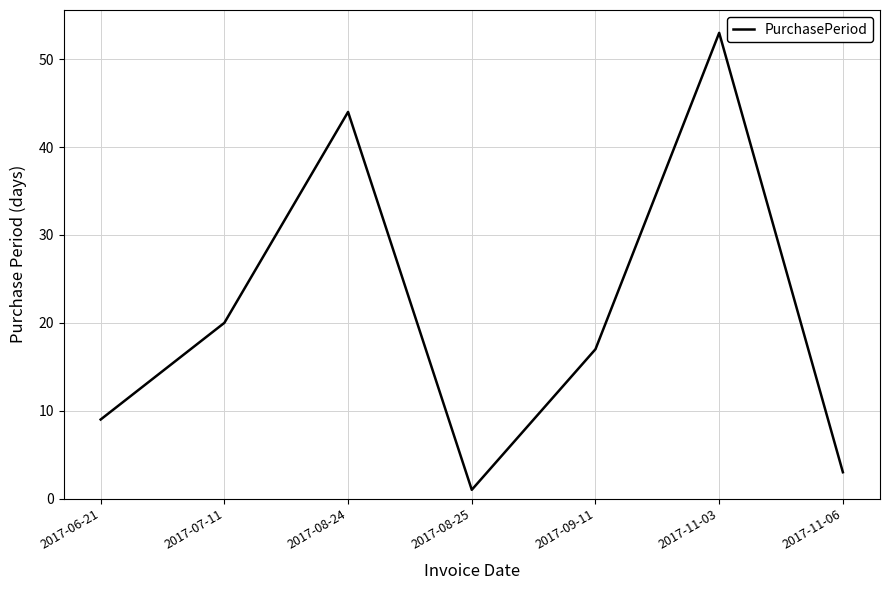

Reading left to right, list all the values displayed in this chart.

9	20	44	1	17	53	3